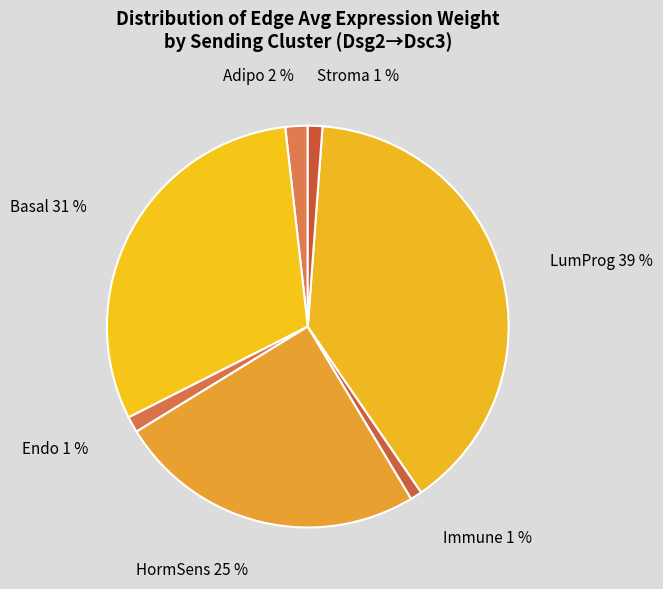

Between Basal 31 % and Endo 1 %, which is larger?

Basal 31 %